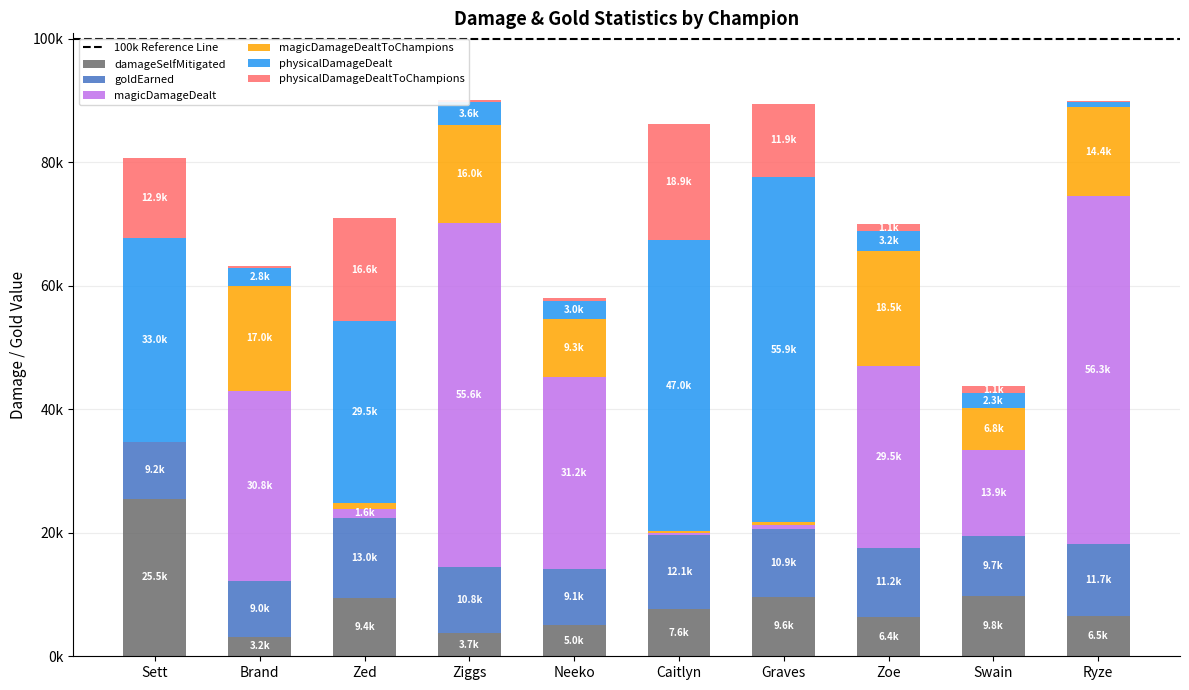

Are the bars horizontal?

No